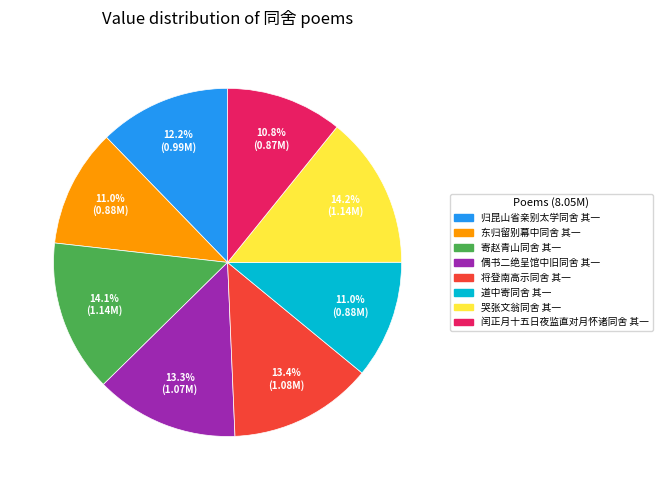

Between 归昆山省亲别太学同舍 其一 and 寄赵青山同舍 其一, which is larger?

寄赵青山同舍 其一